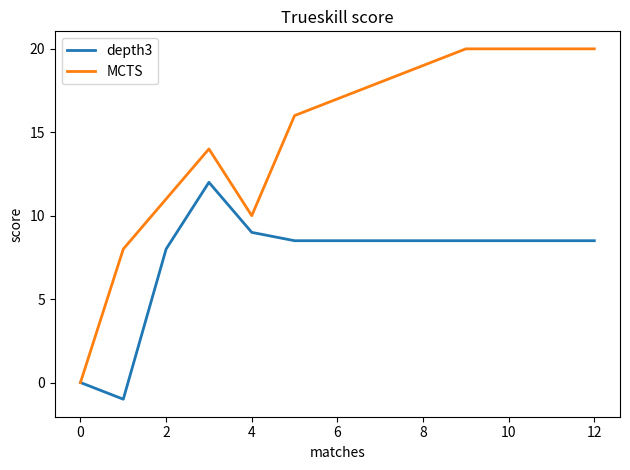

What is the highest value of the depth3 series?

12.0